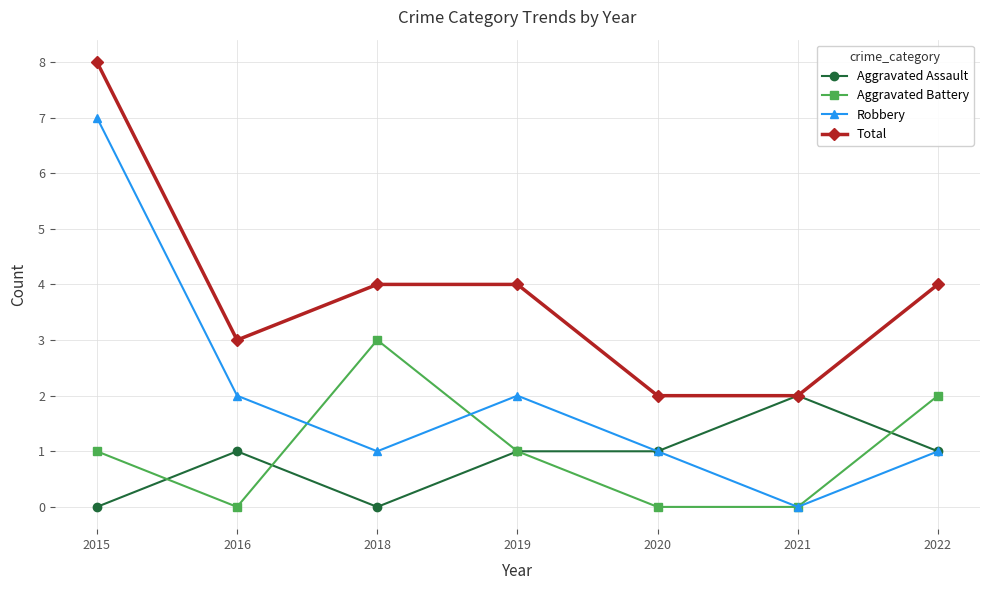

Which series has the largest range (max minus min)?

Robbery